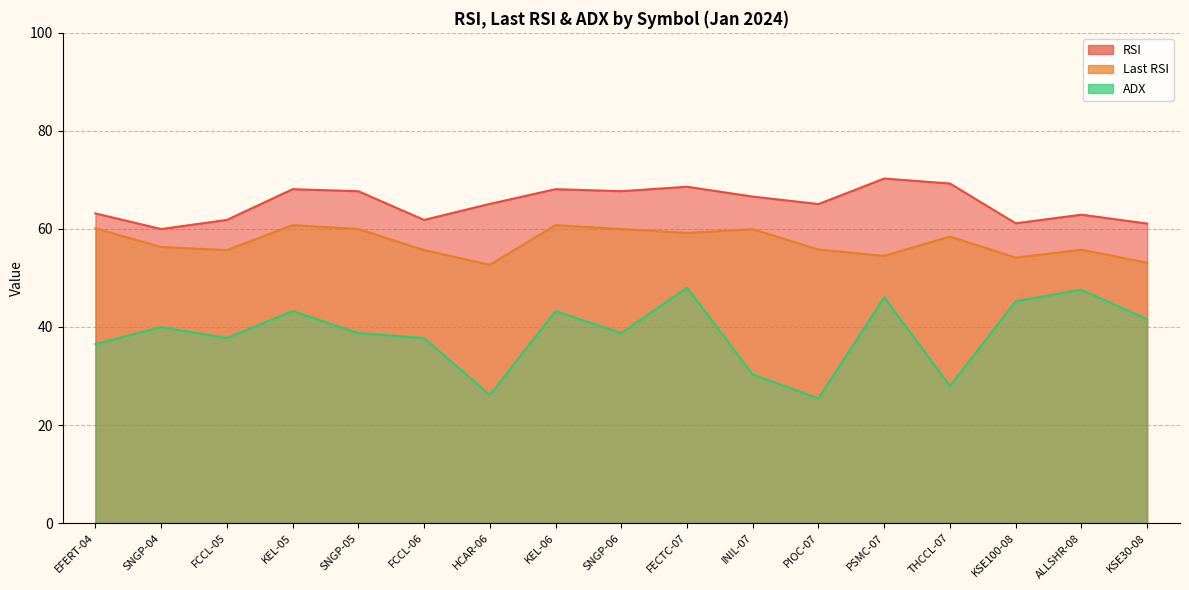

True or false: Last RSI has more than 0 interior local peaks.

True